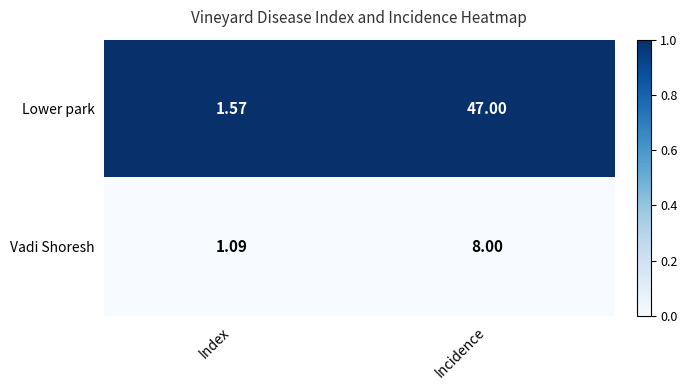

Is the value of Lower park at Index greater than the value of Vadi Shoresh at Index?

Yes